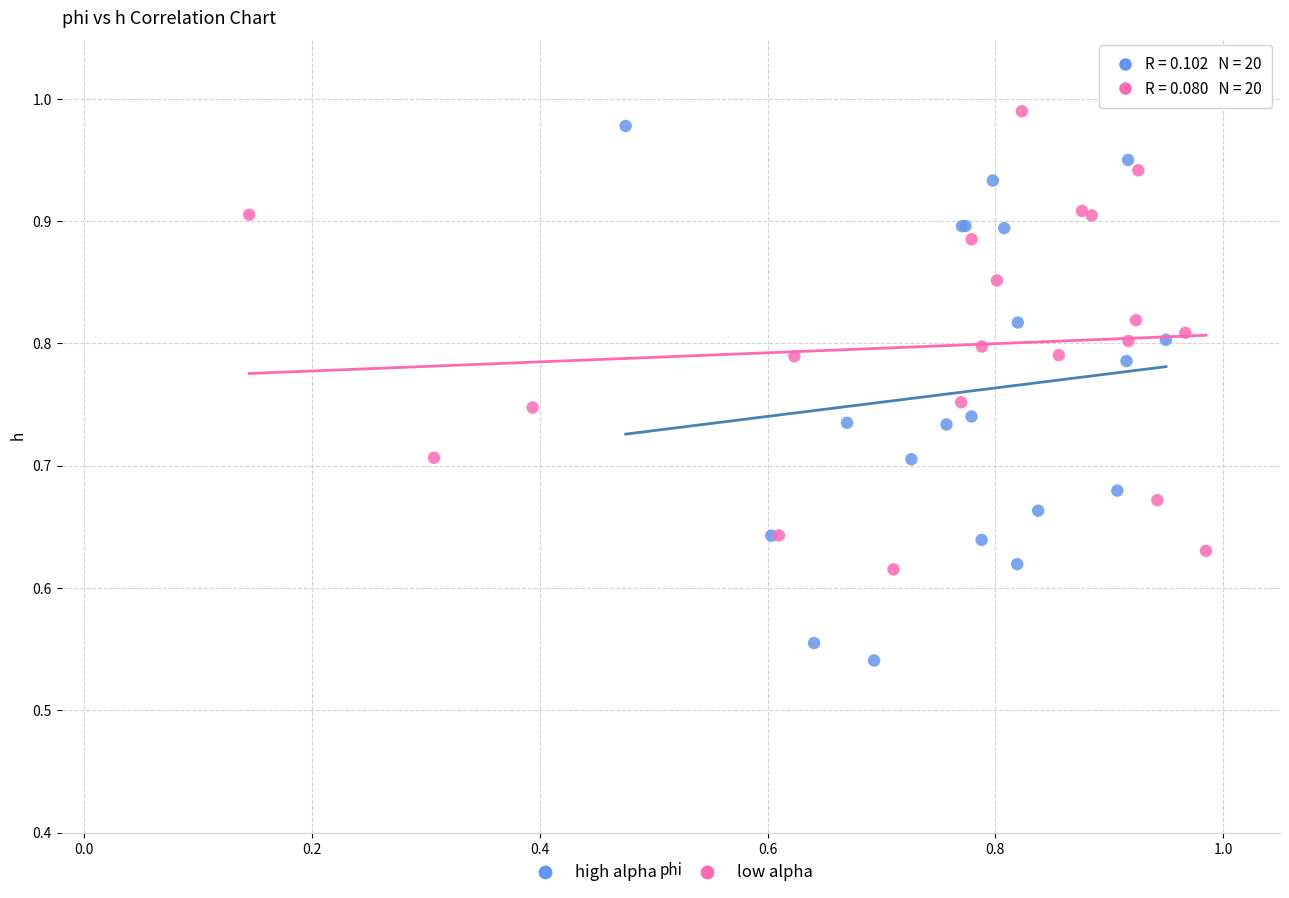

Which series contains the lowest Y value?

high alpha